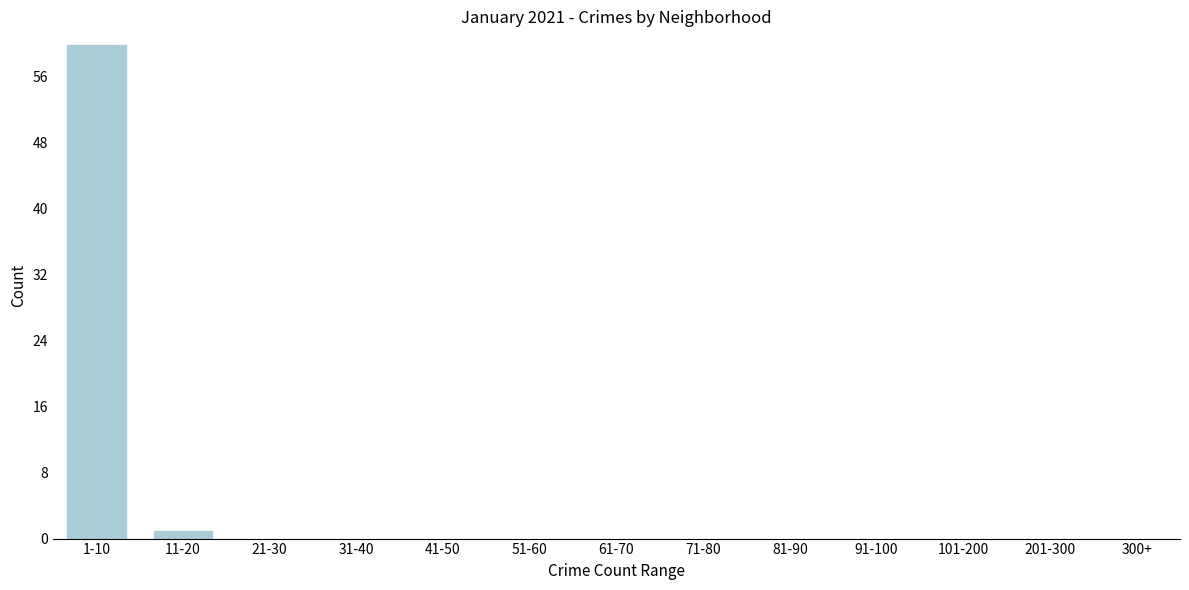

Reading left to right, what are all the values shown in this chart?

1-10=60	11-20=1	21-30=0	31-40=0	41-50=0	51-60=0	61-70=0	71-80=0	81-90=0	91-100=0	101-200=0	201-300=0	300+=0